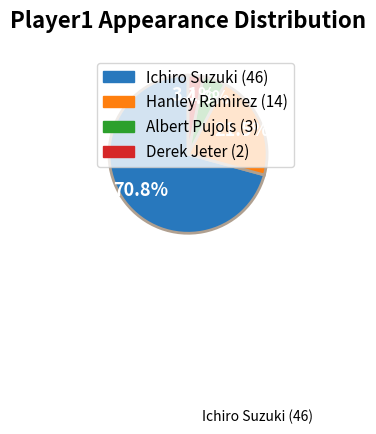

What is the ratio of the value at Hanley Ramirez to the value at Albert Pujols?

4.7